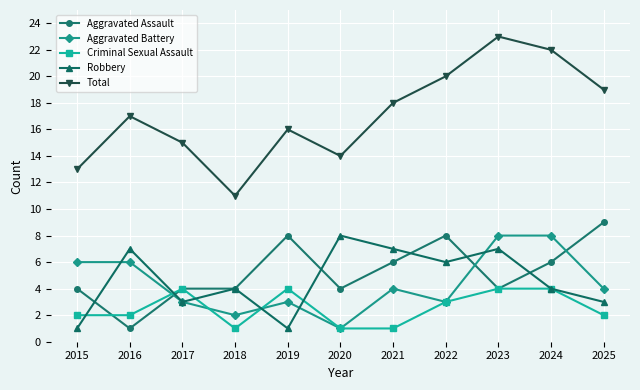

Count the Aggravated Battery values in the range 3 to 6.

7